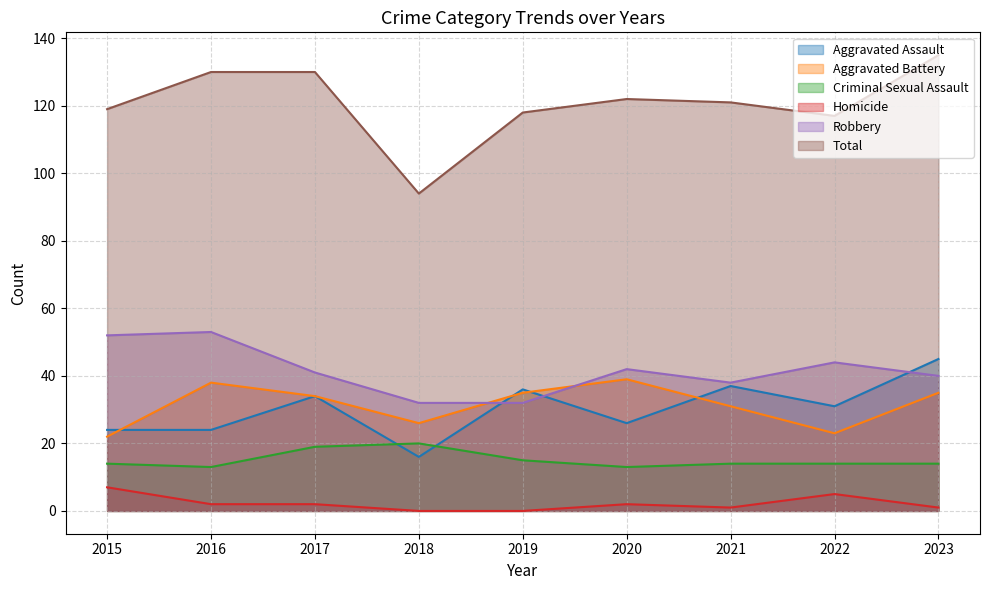

What is the difference between the maximum and minimum values in the Aggravated Assault series?

29